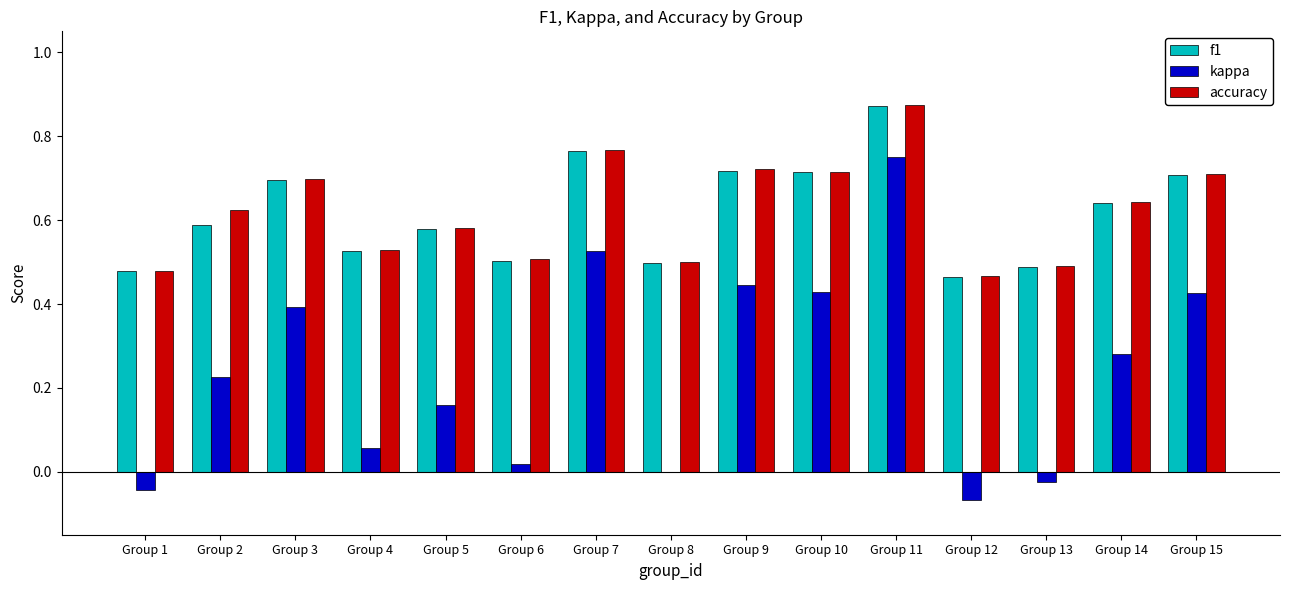

At which category is the sum across all series the highest?

Group 11